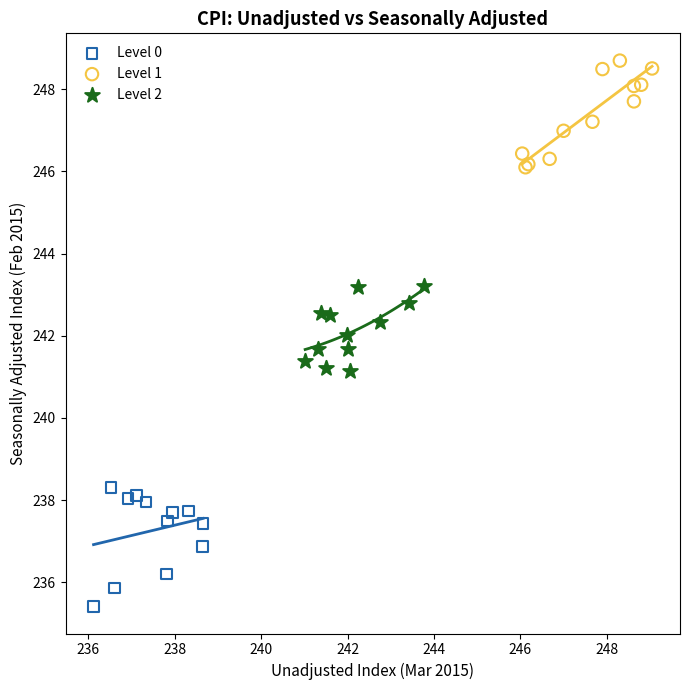

Which series reaches the minimum Y coordinate?

Level 0